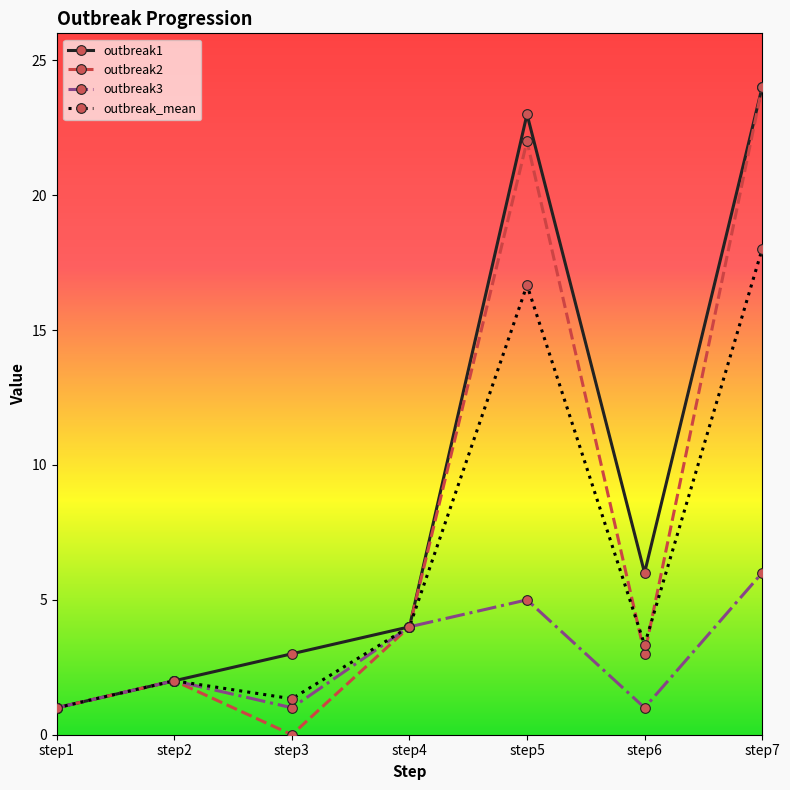

What is the value of the outbreak3 point at the 2nd from the left?

2.0